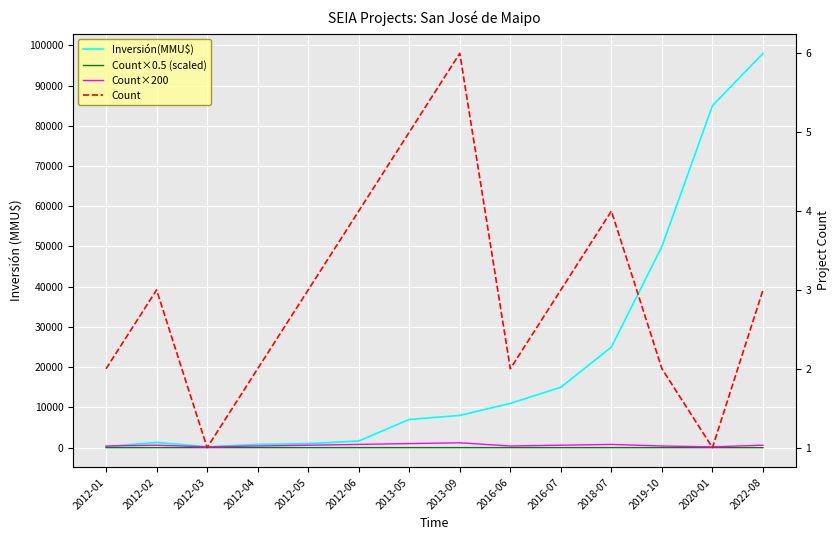

What is the label of the 1st point from the right?

2022-08